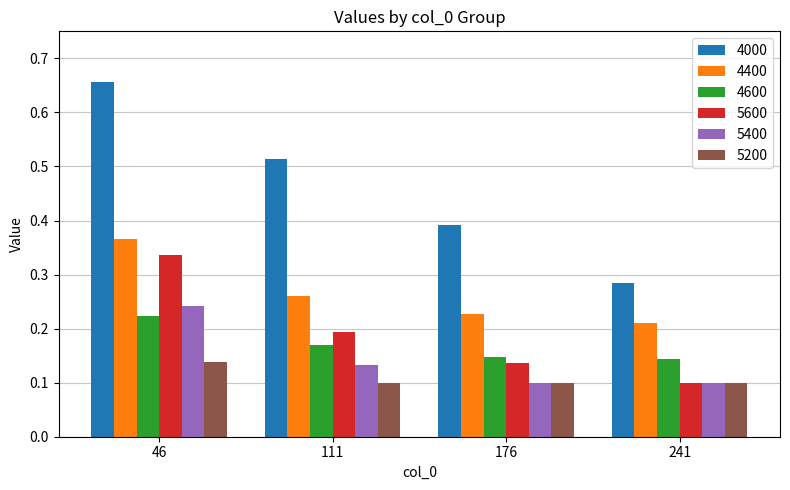

Which label corresponds to the largest value in the chart?

46